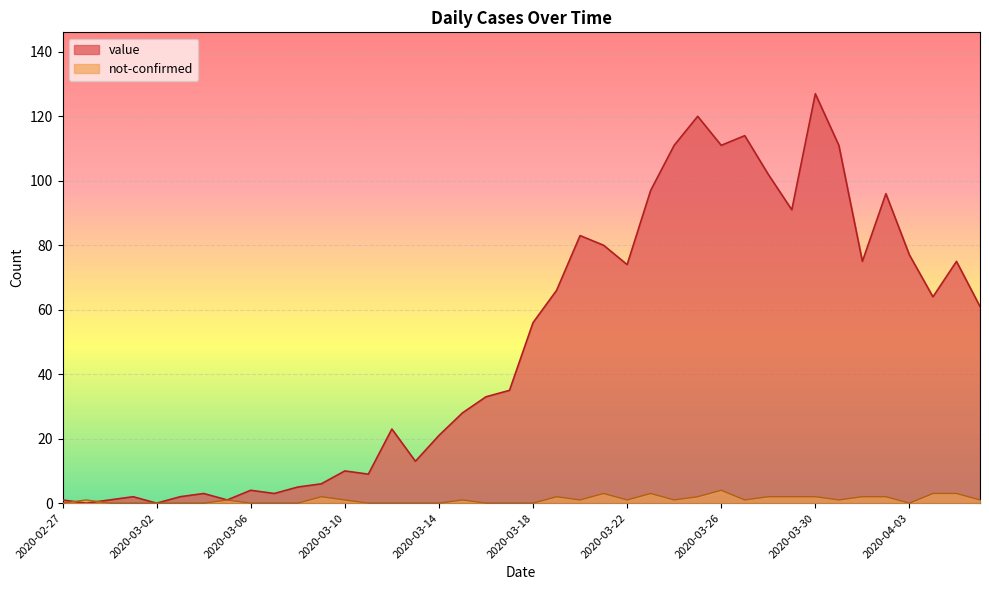

At which category is the sum across all series the highest?

2020-03-30